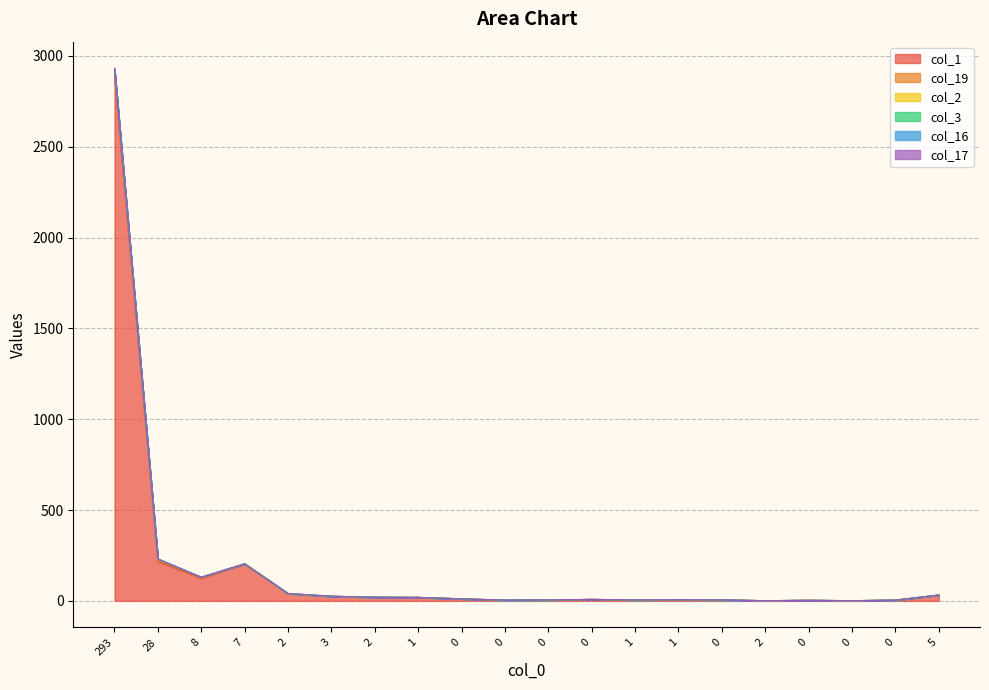

At which category is the sum across all series the highest?

293